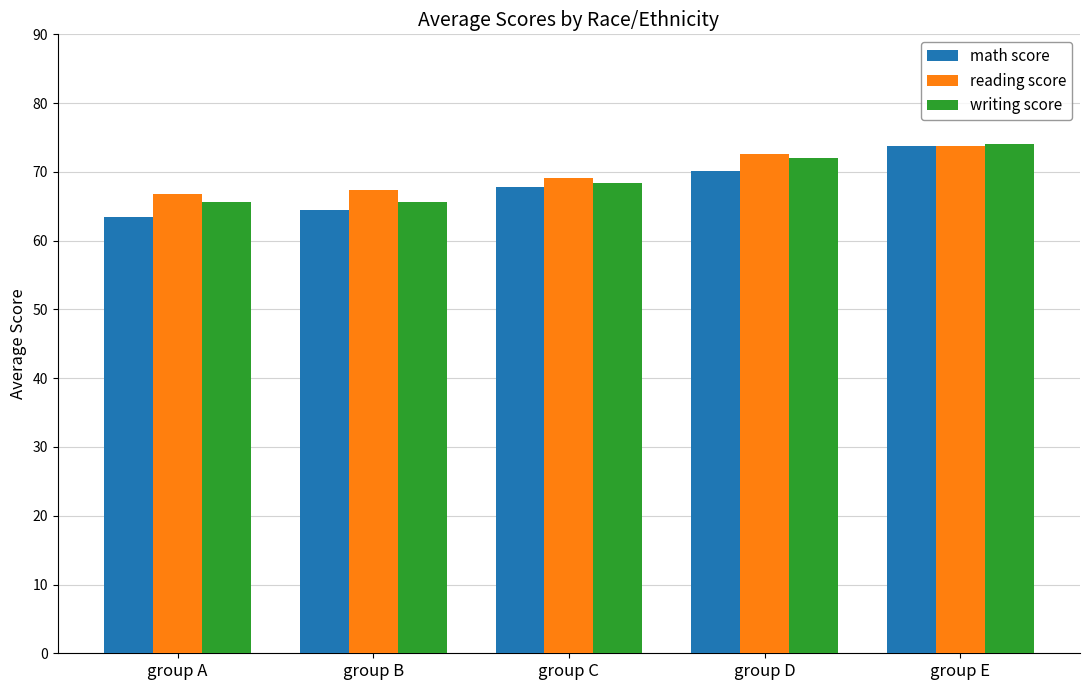

Where does the math score series first go above 67?

group C